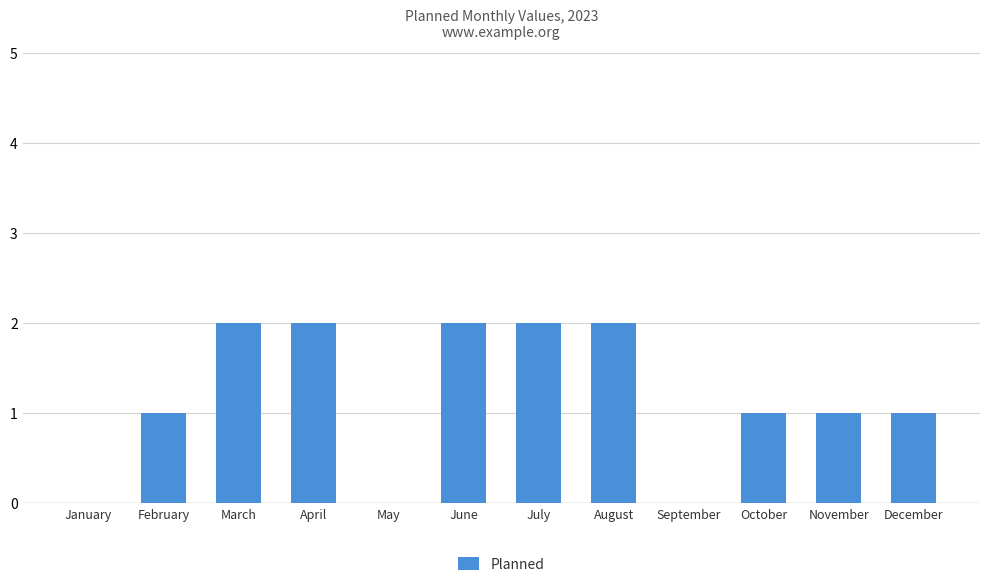

What is the sum of all values?

14